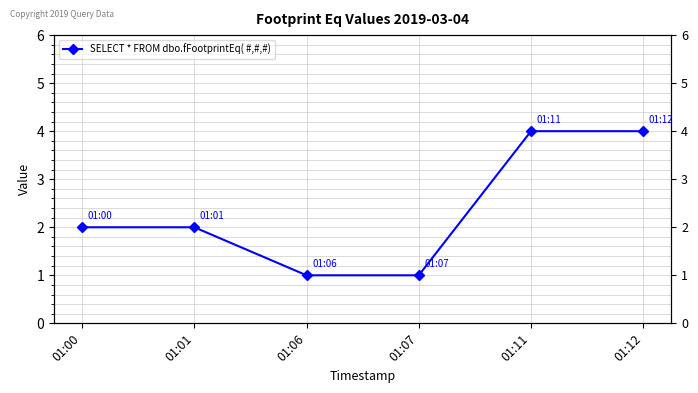

Where is the data nearest to the value 2?

01:00